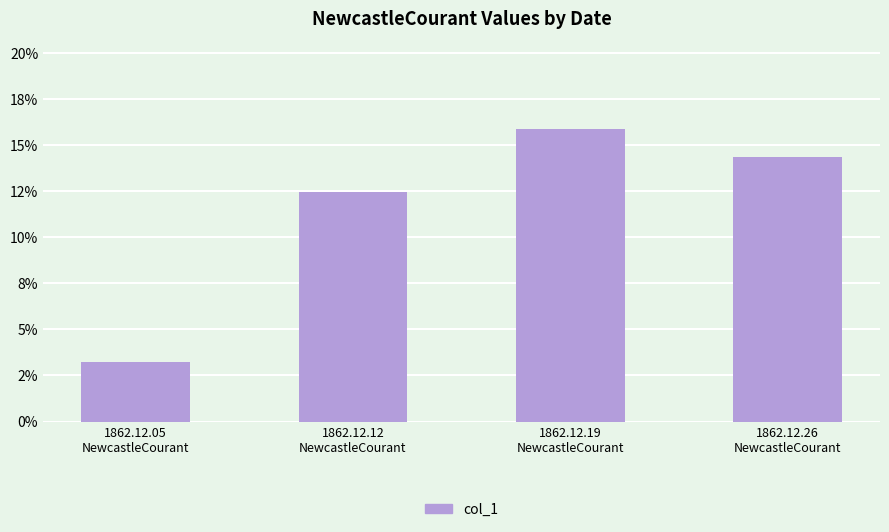

Reading right to left, list all the values displayed in this chart.

0.1	0.2	0.1	0.0